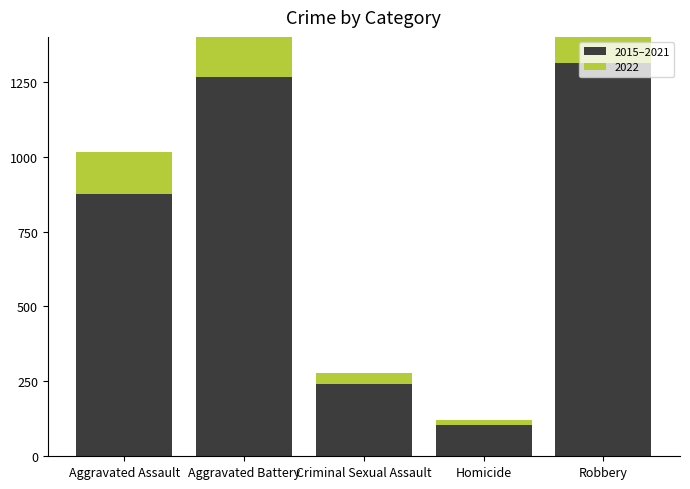

Which label corresponds to the largest value in the chart?

Robbery